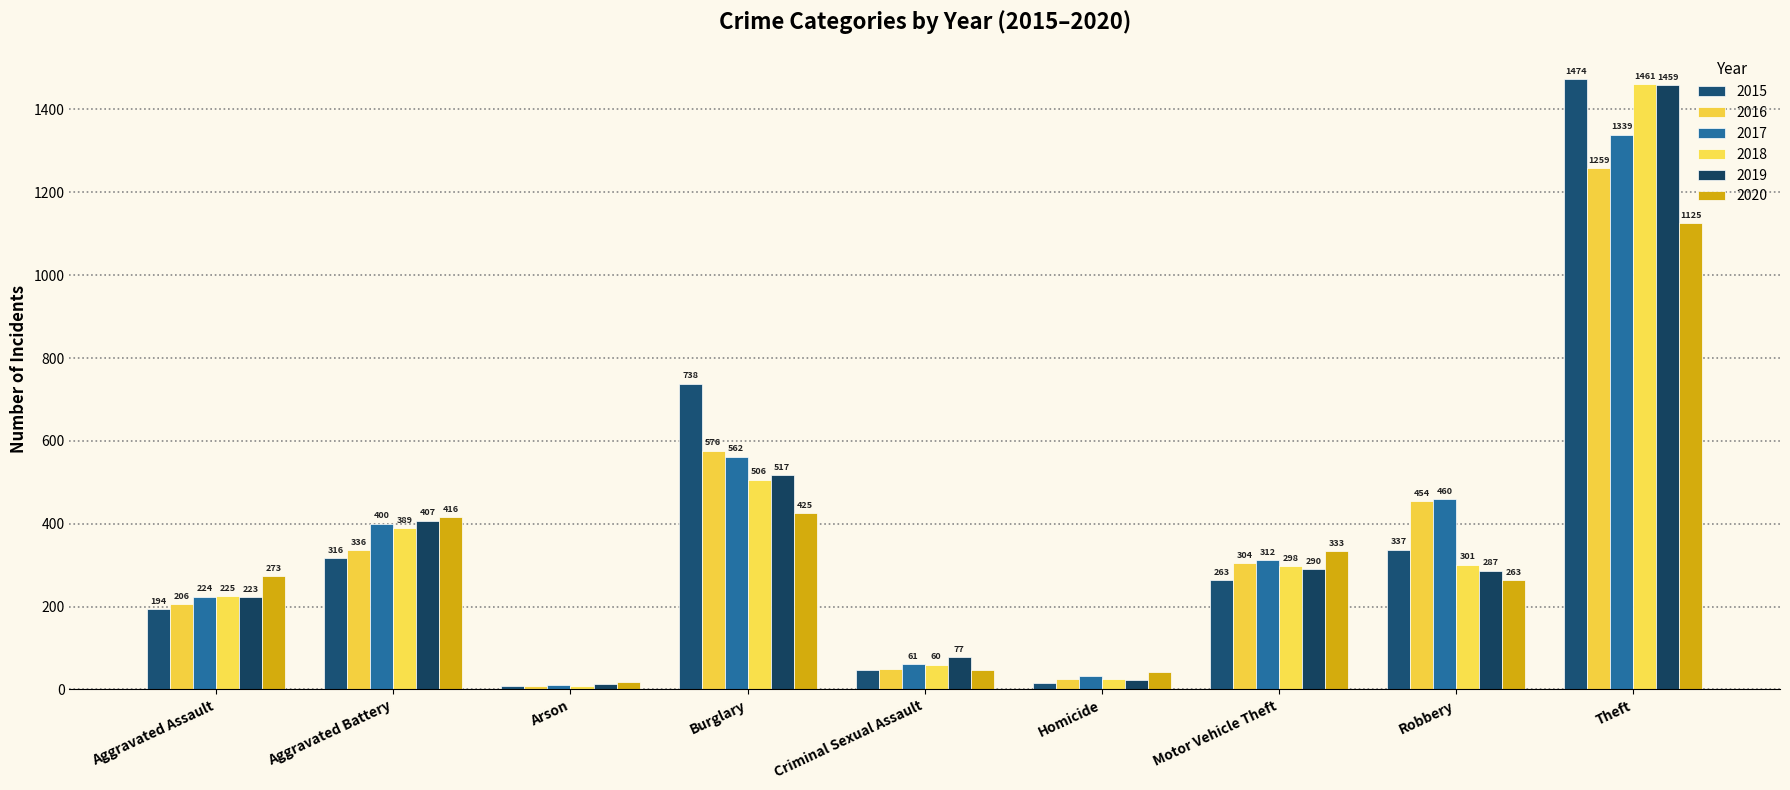

Reading right to left, transcribe all the data shown in this chart.

2015: 1474	337	263	15	46	738	9	316	194
2016: 1259	454	304	26	50	576	7	336	206
2017: 1339	460	312	33	61	562	10	400	224
2018: 1461	301	298	25	60	506	7	389	225
2019: 1459	287	290	22	77	517	12	407	223
2020: 1125	263	333	41	48	425	17	416	273